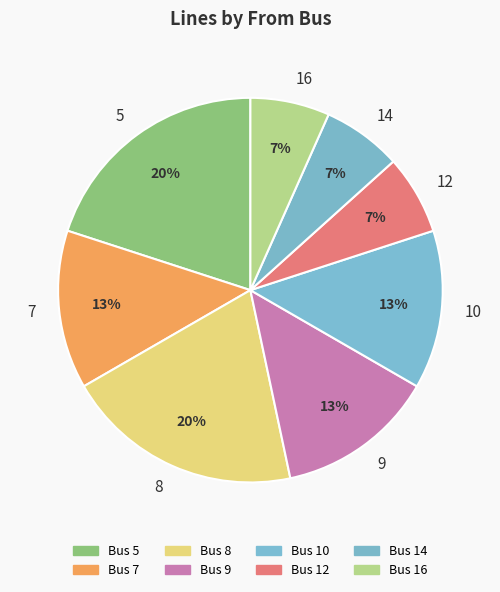

Is there a majority slice in this chart?

No